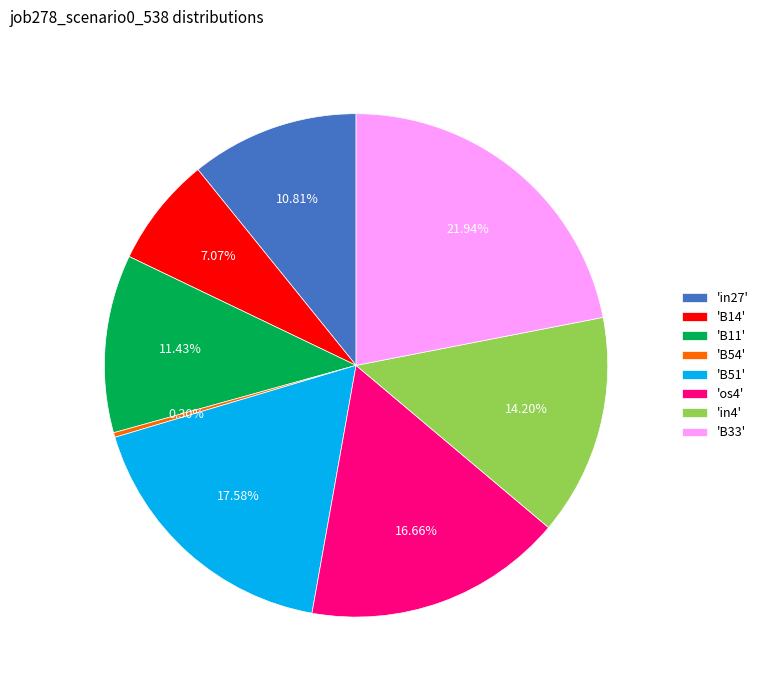

Do 'B54' and 'B33' together represent more than half of the pie?

No